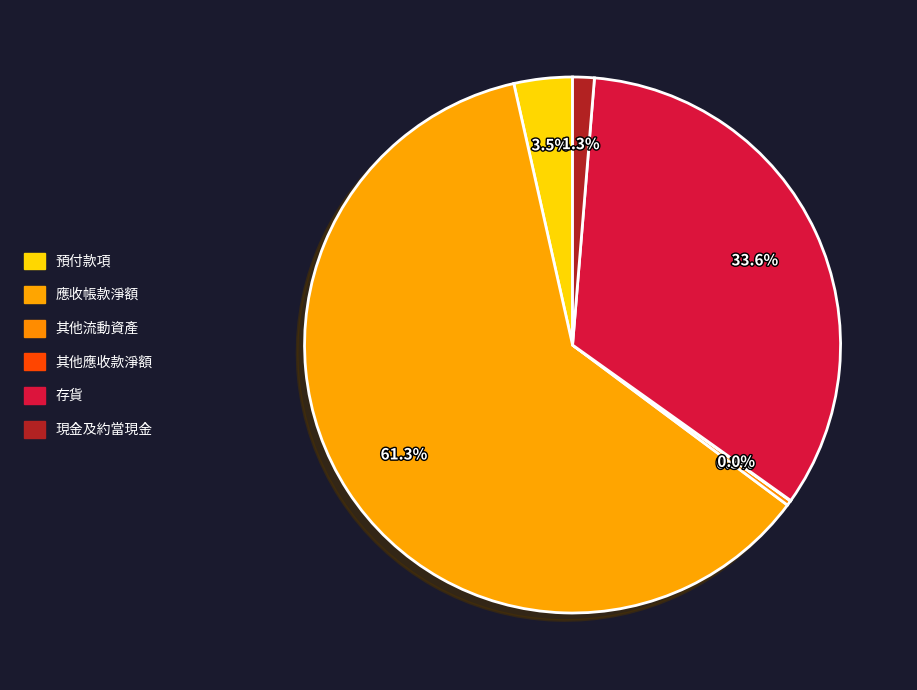

What is the largest slice in the pie chart?

應收帳款淨額